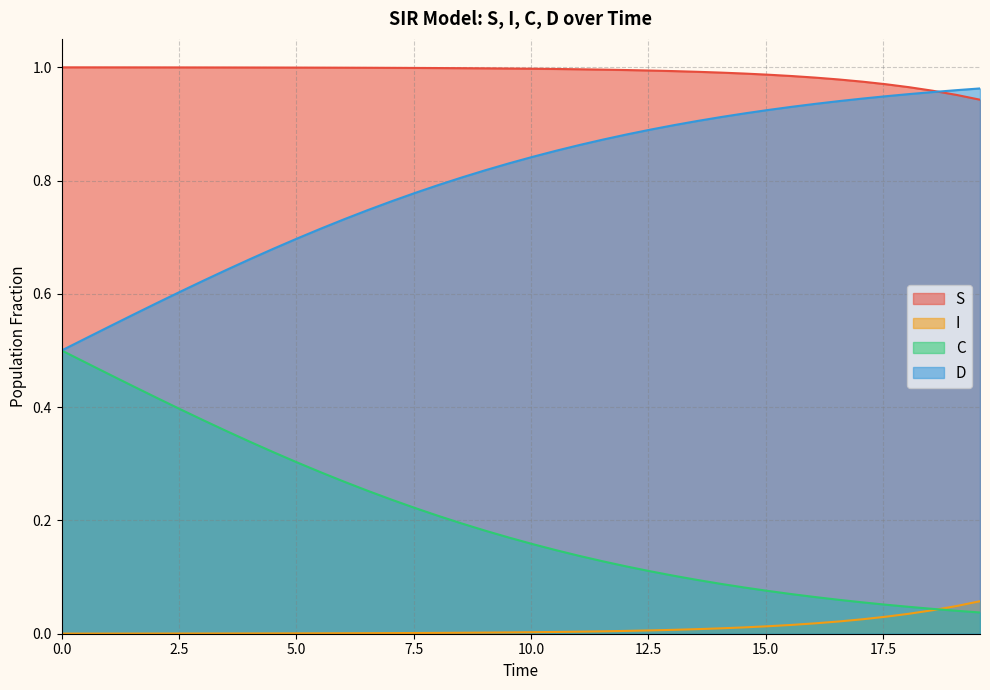

True or false: I and D intersect in this chart.

False